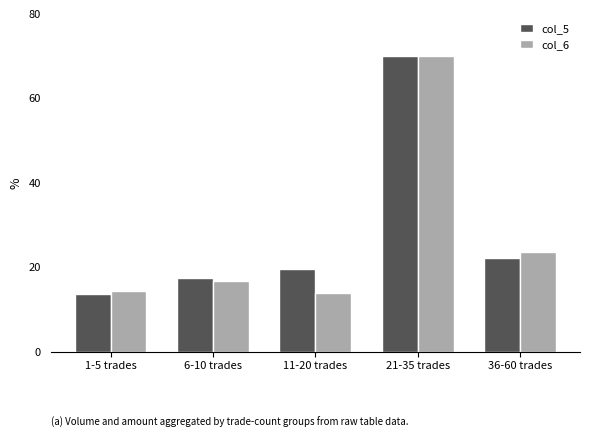

What is the maximum value shown in the chart?

70.0